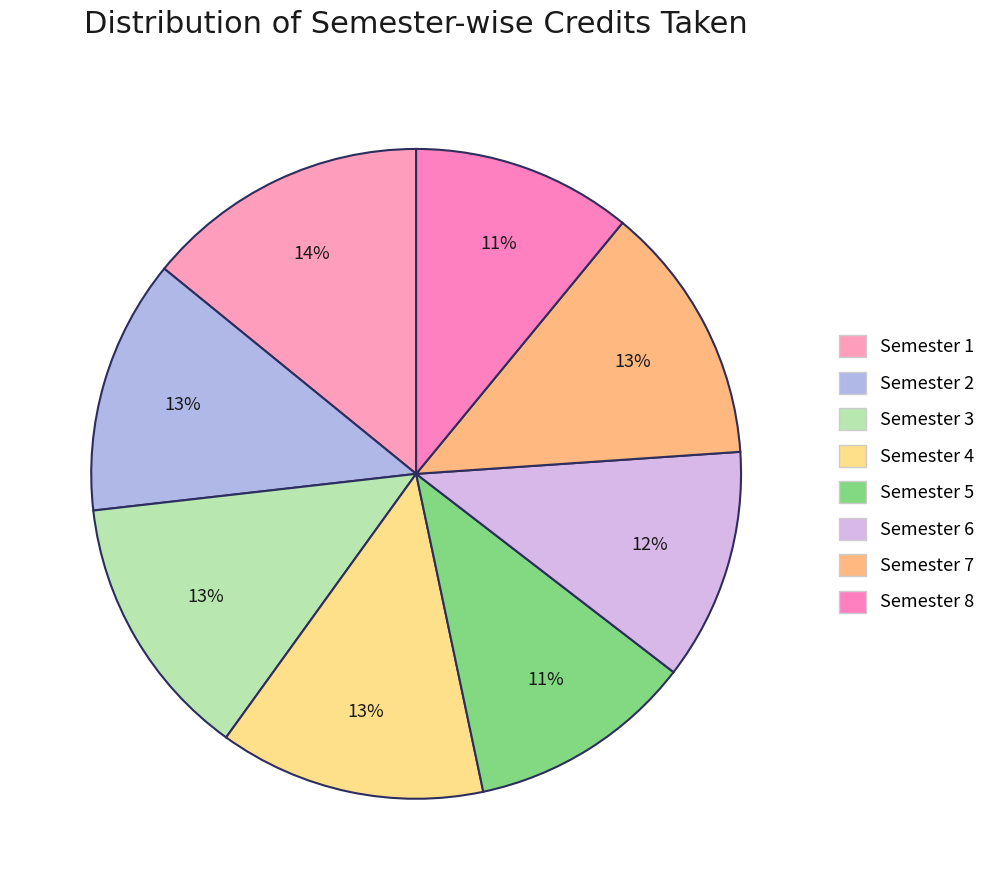

True or false: Semester 4 accounts for 4% of the total.

False